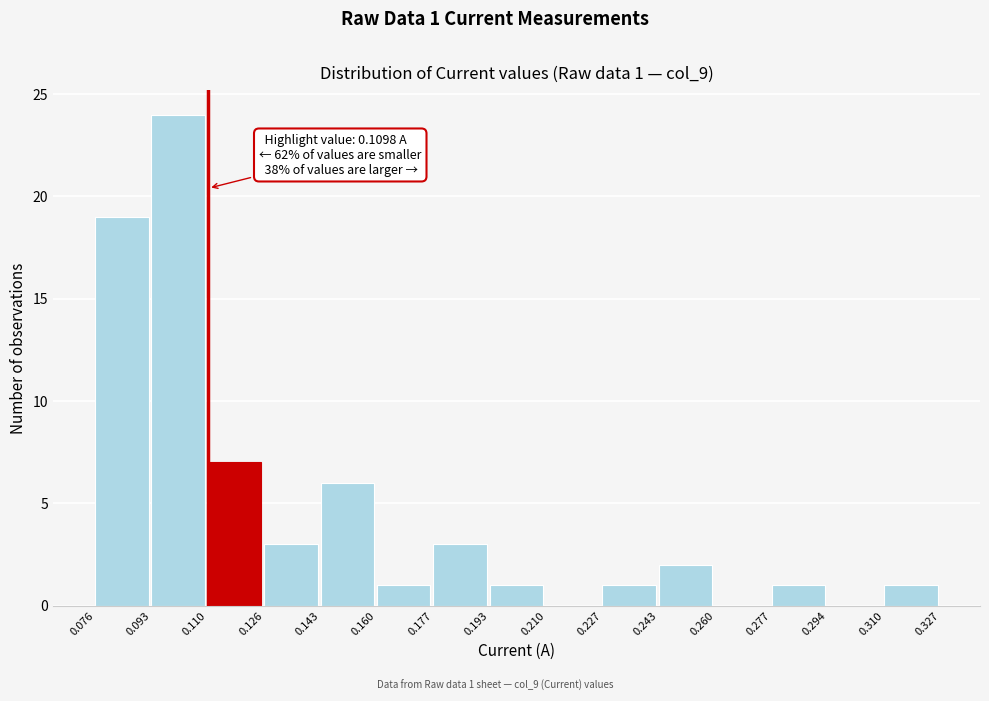

Which range on the x-axis has the tallest bar?

0.093 to 0.110